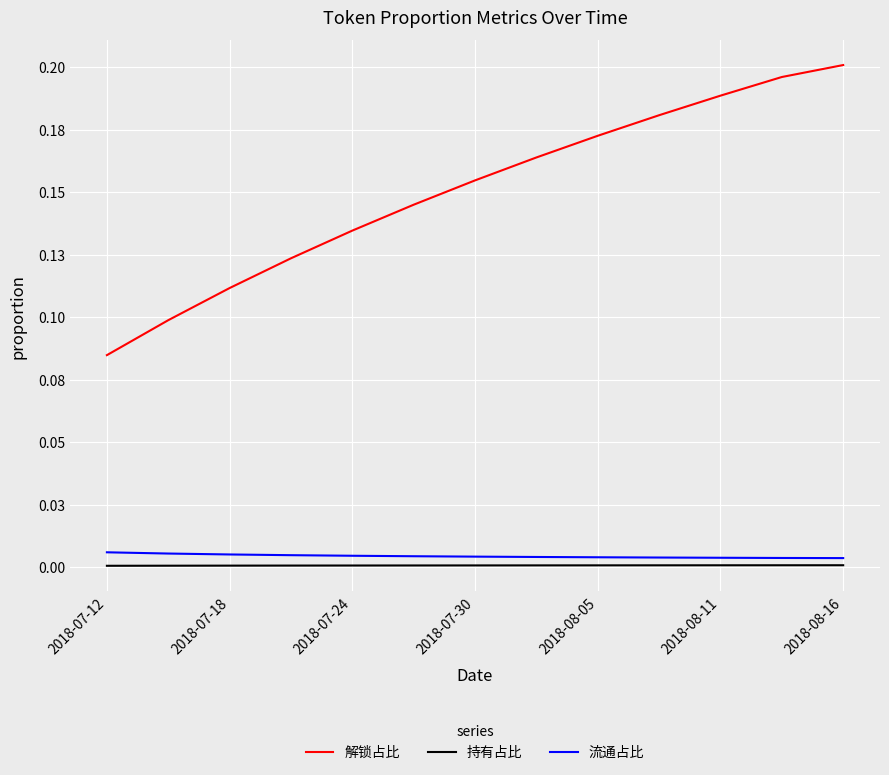

Does the chart display data point markers on the line(s)?

No